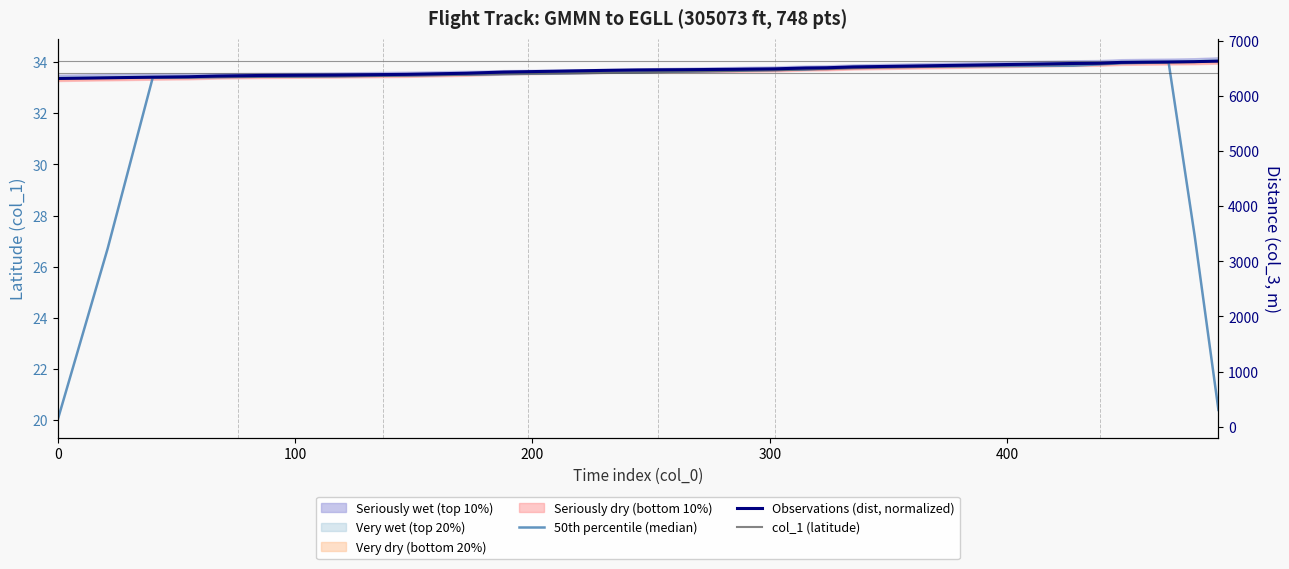

How many times do col_1 (latitude) and 50th percentile (median) cross each other?

16